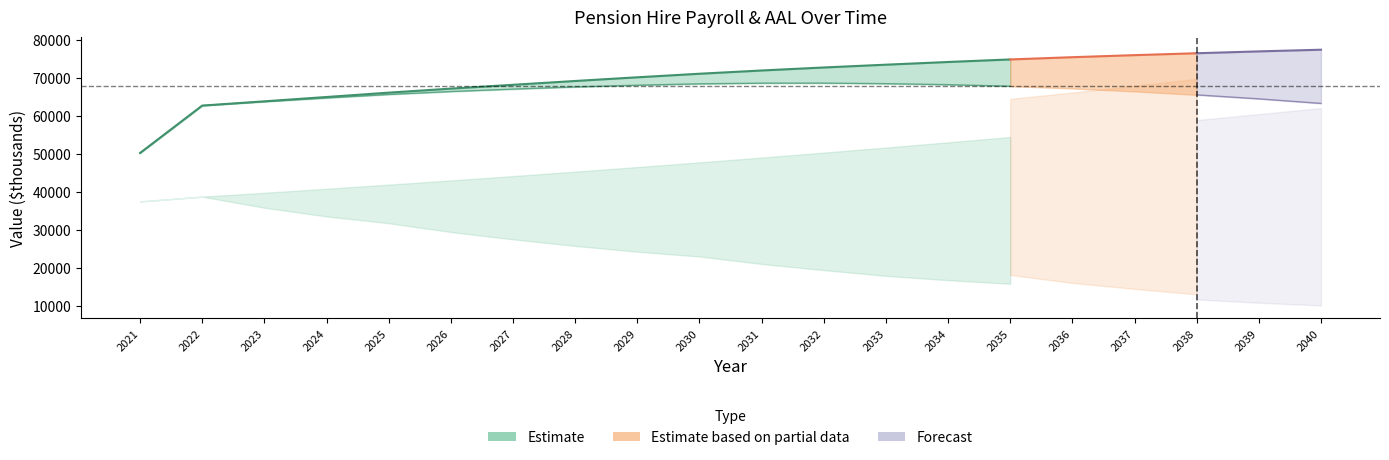

How many data points in total_hire_aal are above 71886?

10